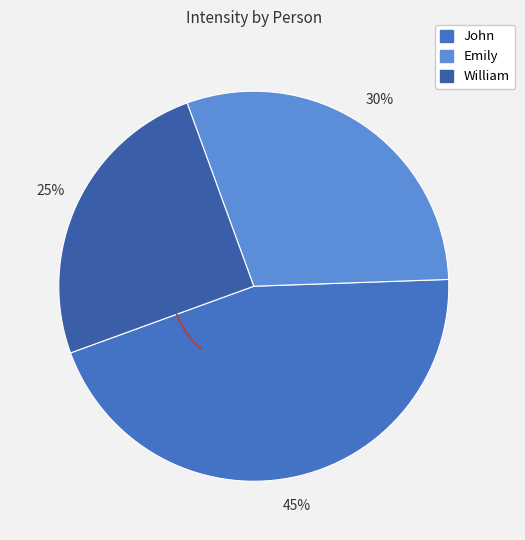

True or false: John accounts for 56% of the total.

False